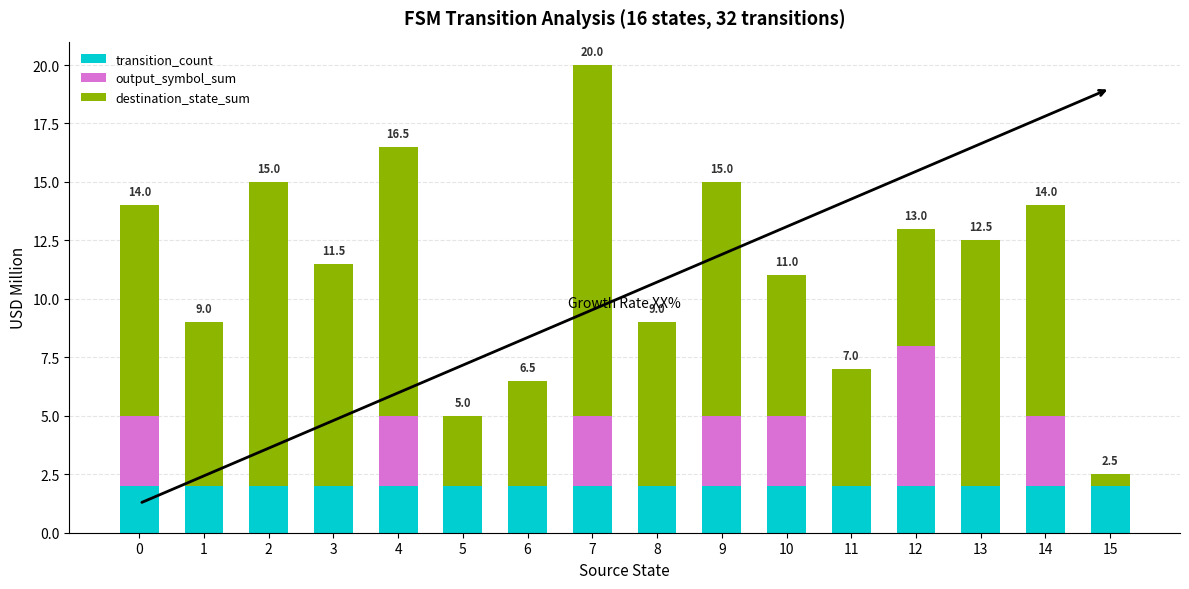

What is the total value across all series at 9?

15.0